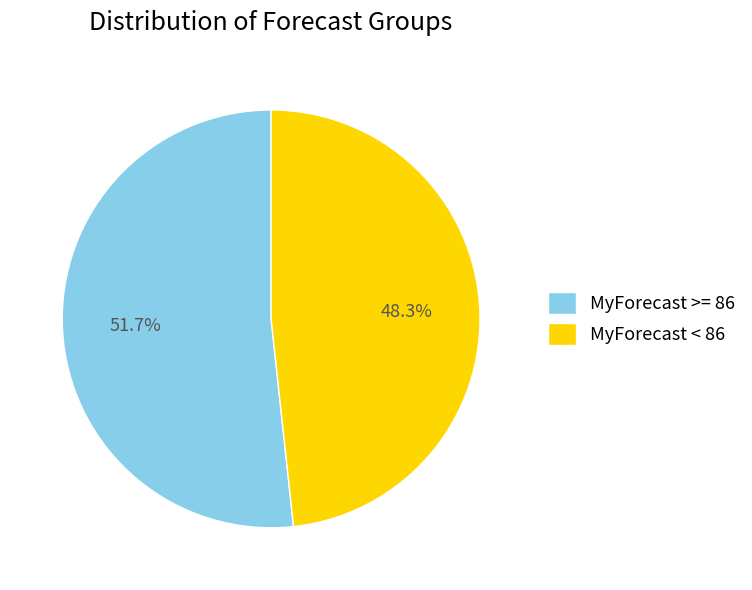

Which has a higher value, MyForecast < 86 or MyForecast >= 86?

MyForecast >= 86